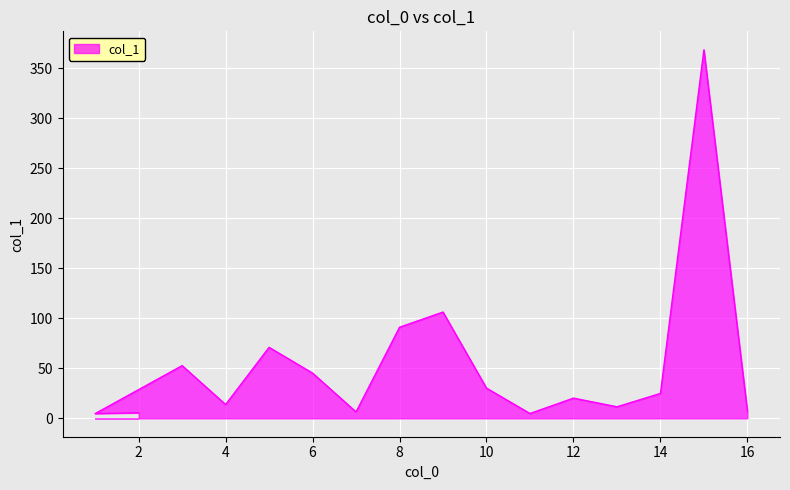

At which category does the chart reach its minimum across all series?

1